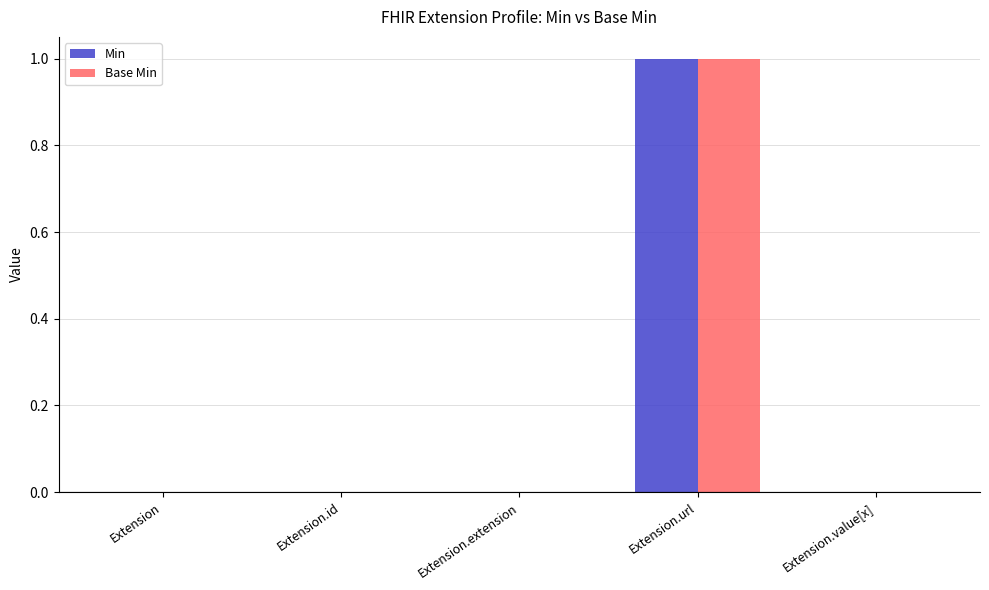

What is the sum of all Base Min values?

1